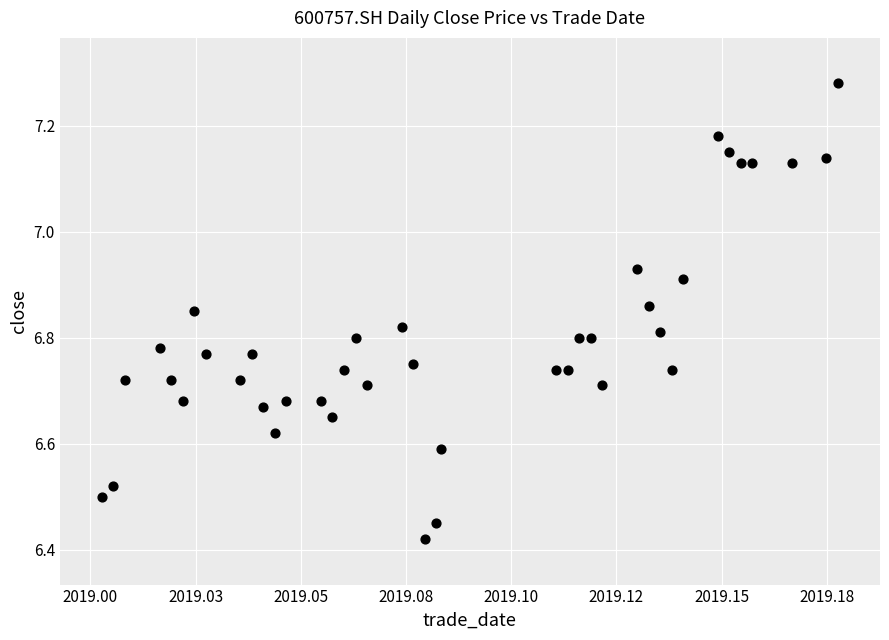

What is the range of Y values (max minus min)?

0.9